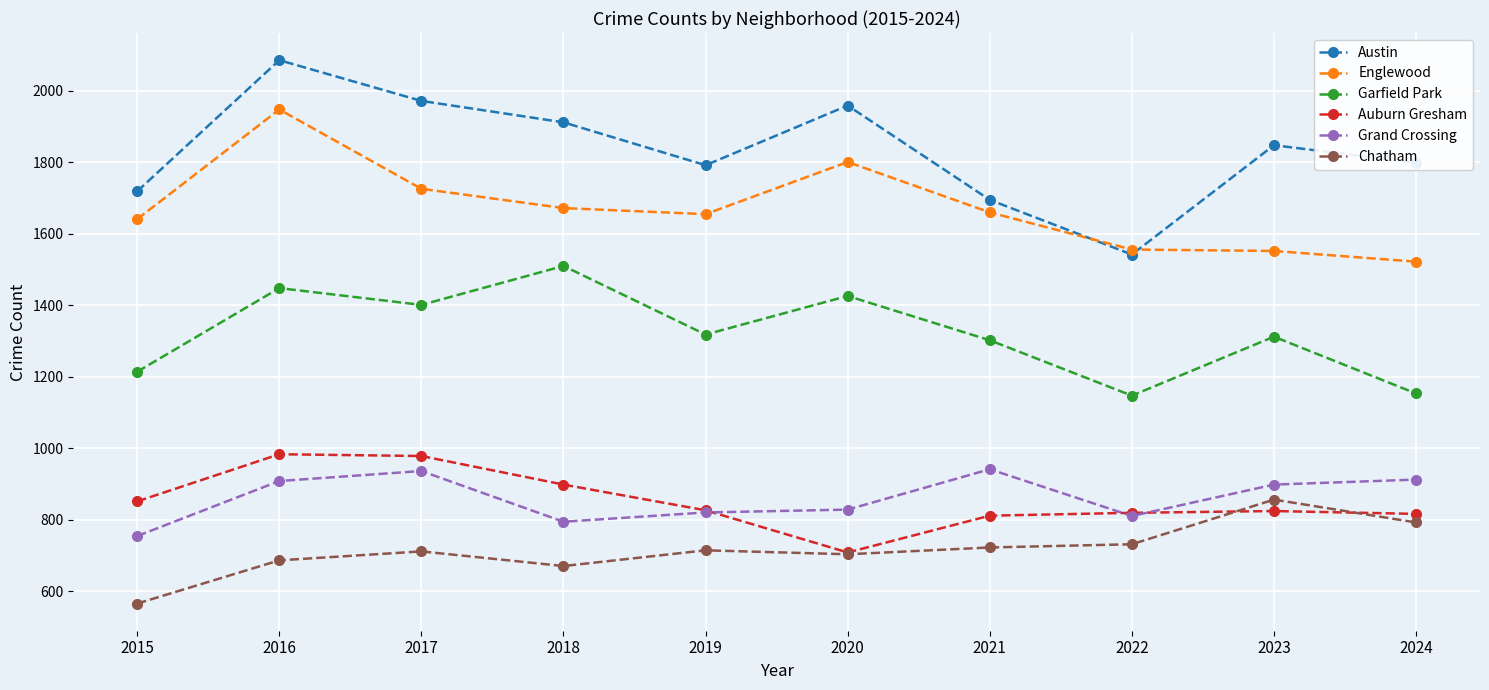

Which label corresponds to the smallest value in the chart?

2015